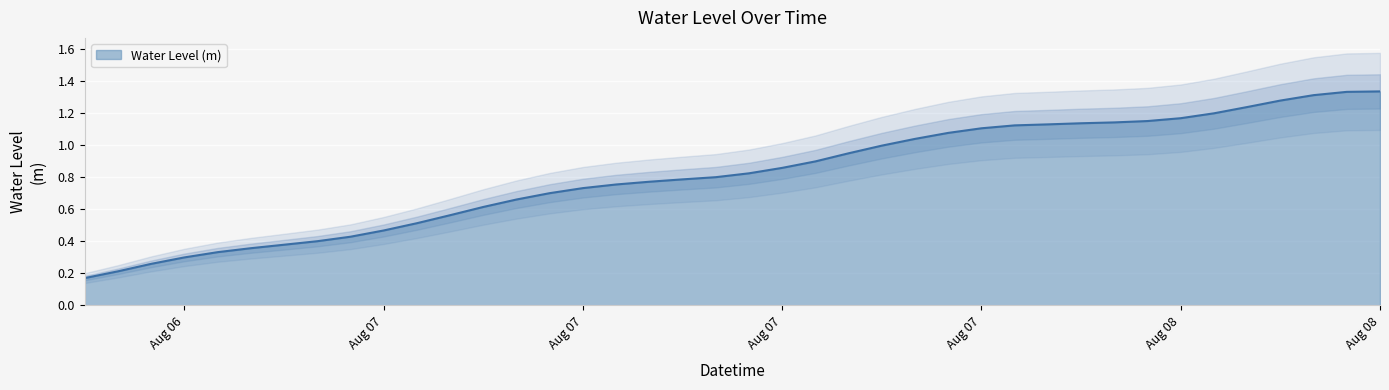

List the labels in order of value, smallest first.

2024-08-06 18:00:00, 2024-08-06 19:00:00, 2024-08-06 20:00:00, 2024-08-06 21:00:00, 2024-08-06 22:00:00, 2024-08-06 23:00:00, 2024-08-07 00:00:00, 2024-08-07 01:00:00, 2024-08-07 02:00:00, 2024-08-07 03:00:00, 2024-08-07 04:00:00, 2024-08-07 05:00:00, 2024-08-07 06:00:00, 2024-08-07 07:00:00, 2024-08-07 08:00:00, 2024-08-07 09:00:00, 2024-08-07 10:00:00, 2024-08-07 11:00:00, 2024-08-07 12:00:00, 2024-08-07 13:00:00, 2024-08-07 14:00:00, 2024-08-07 15:00:00, 2024-08-07 16:00:00, 2024-08-07 17:00:00, 2024-08-07 18:00:00, 2024-08-07 19:00:00, 2024-08-07 20:00:00, 2024-08-07 21:00:00, 2024-08-07 22:00:00, 2024-08-07 23:00:00, 2024-08-08 00:00:00, 2024-08-08 01:00:00, 2024-08-08 02:00:00, 2024-08-08 03:00:00, 2024-08-08 04:00:00, 2024-08-08 05:00:00, 2024-08-08 06:00:00, 2024-08-08 07:00:00, 2024-08-08 08:00:00, 2024-08-08 09:00:00